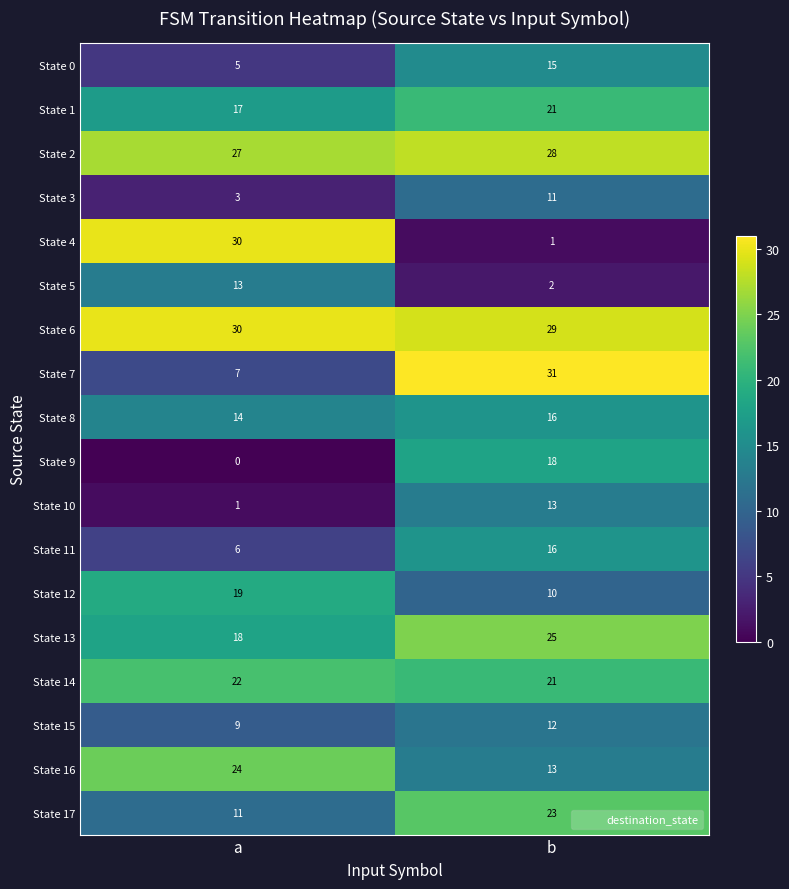

What is the minimum value for State 16?

13